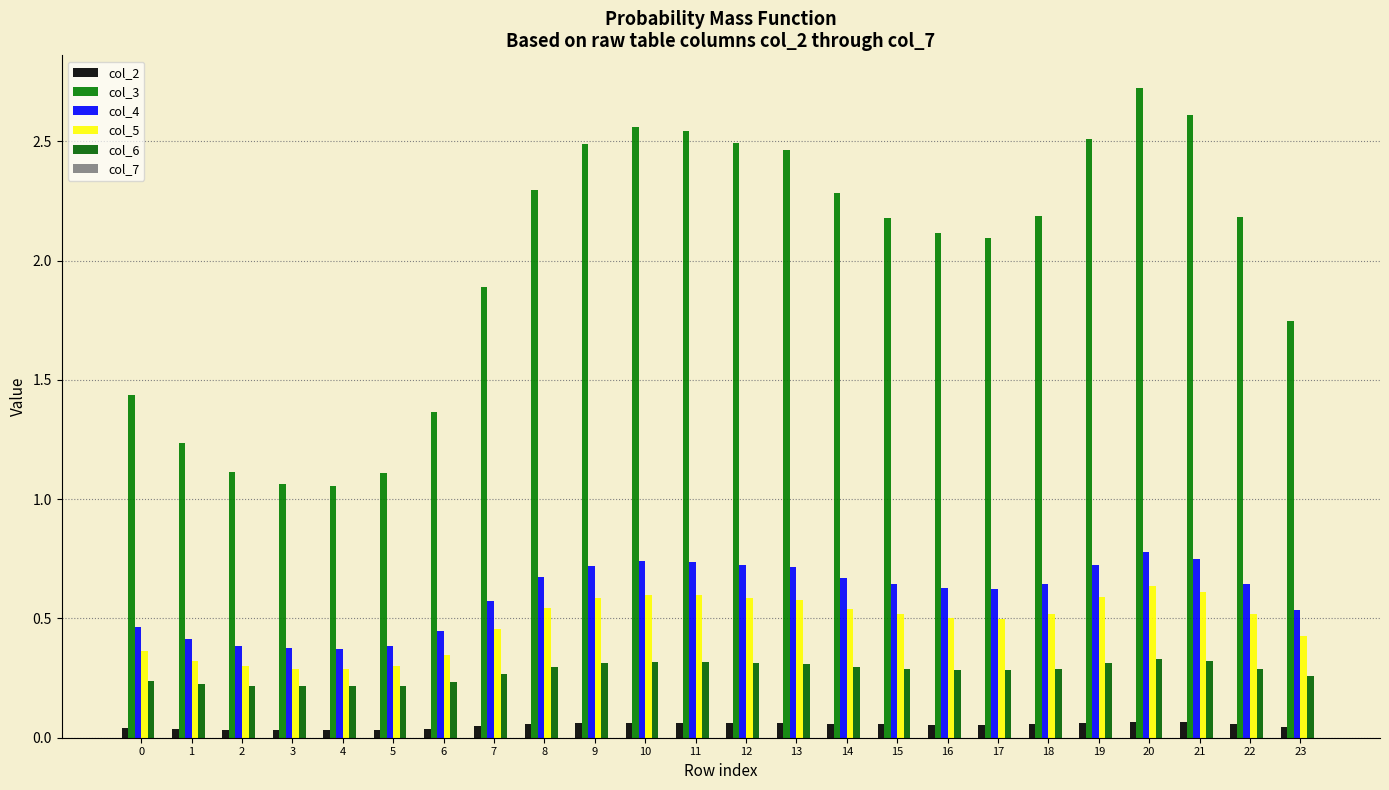

Count the number of categories in the chart.

24